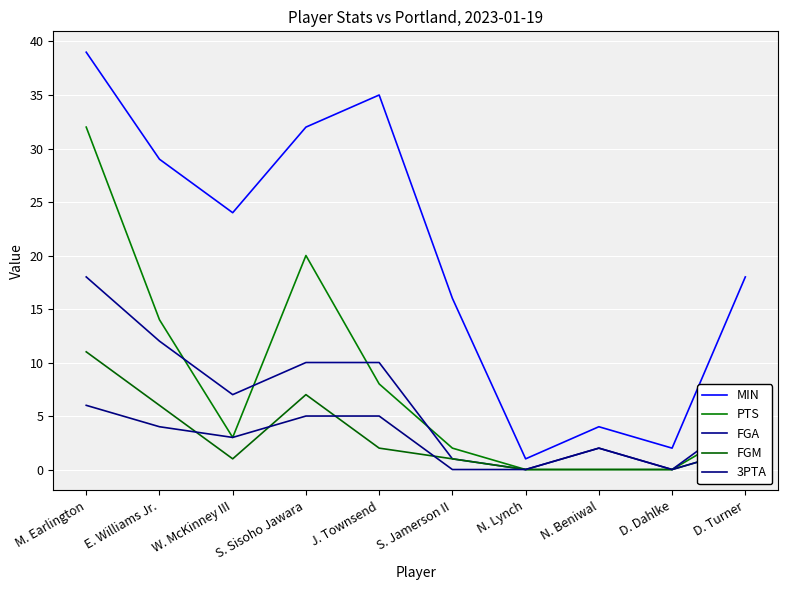

Is this an area chart (filled region under the line)?

No